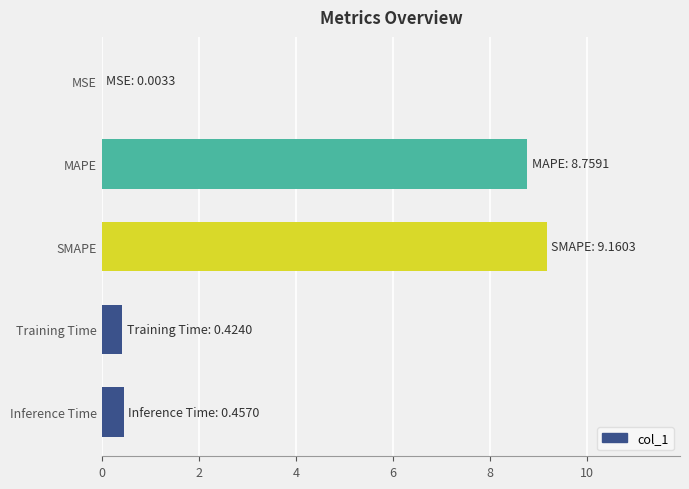

Are the bars horizontal?

Yes